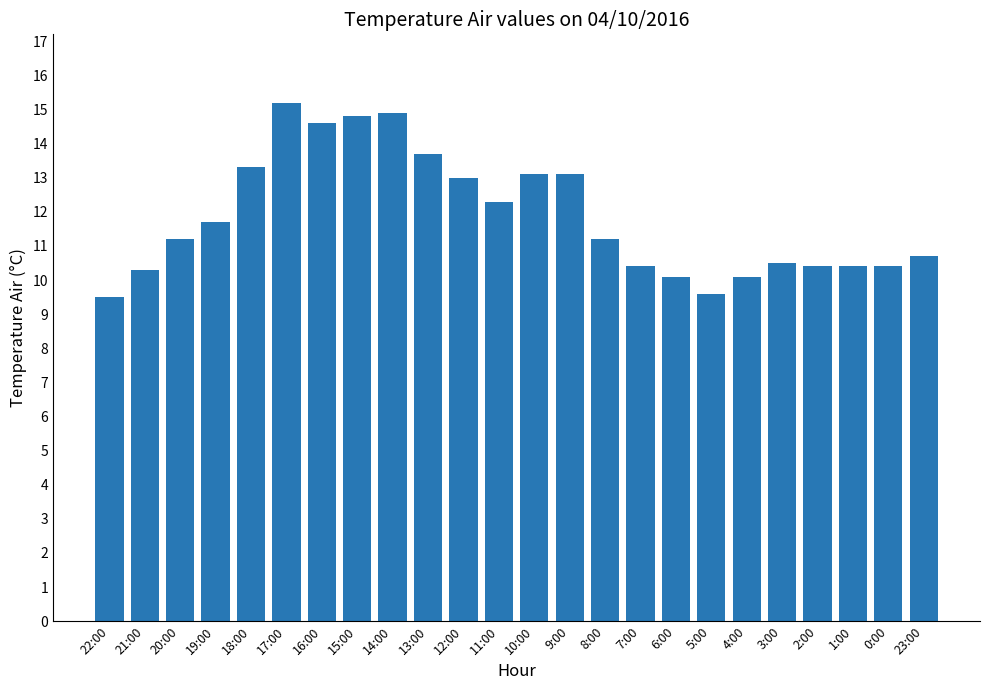

What is the value of the 17th bar from the left?

10.1